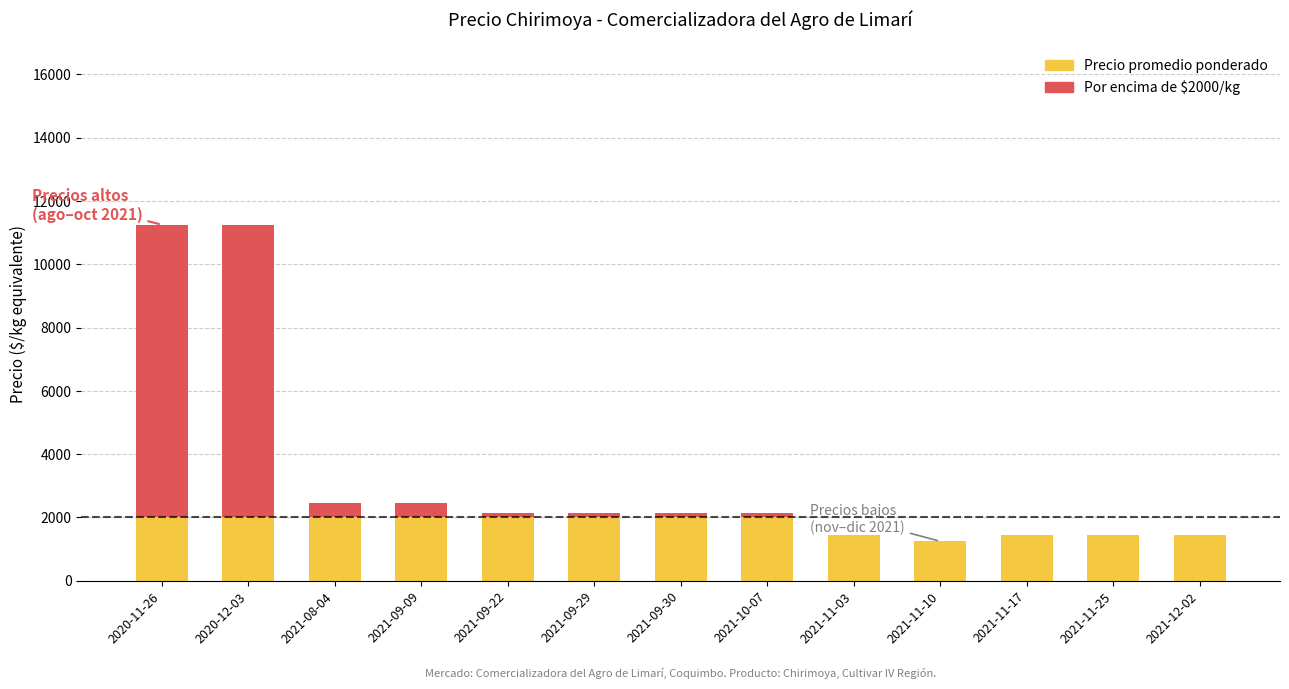

True or false: Precio promedio ponderado has a value of 1450 at 2021-11-17.

True